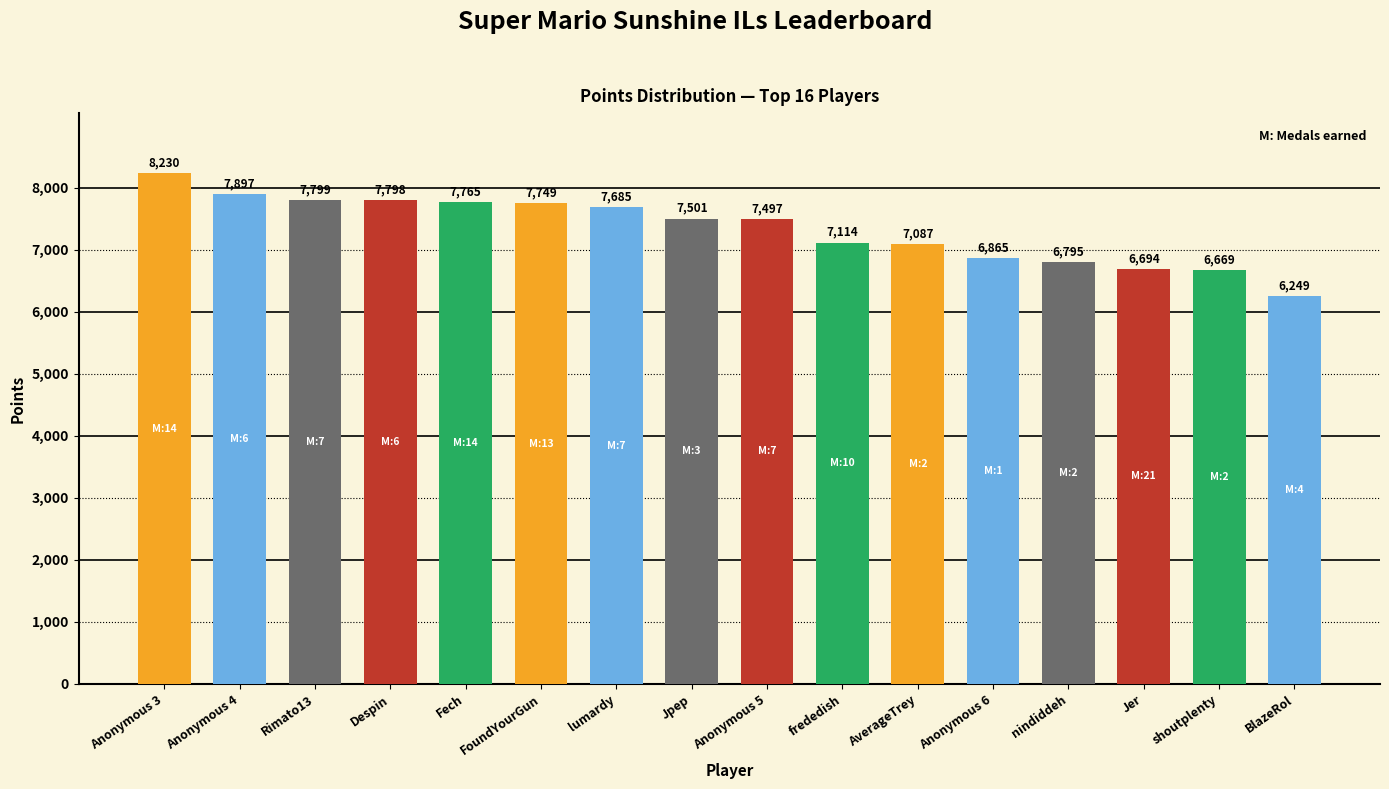

The value at FoundYourGun is 3138. True or false?

False